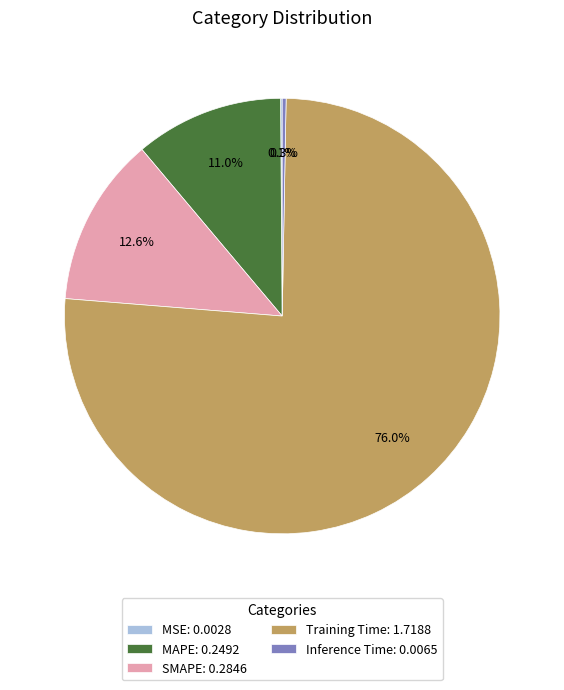

Does Training Time: 1.7188 represent more than half of the total?

Yes